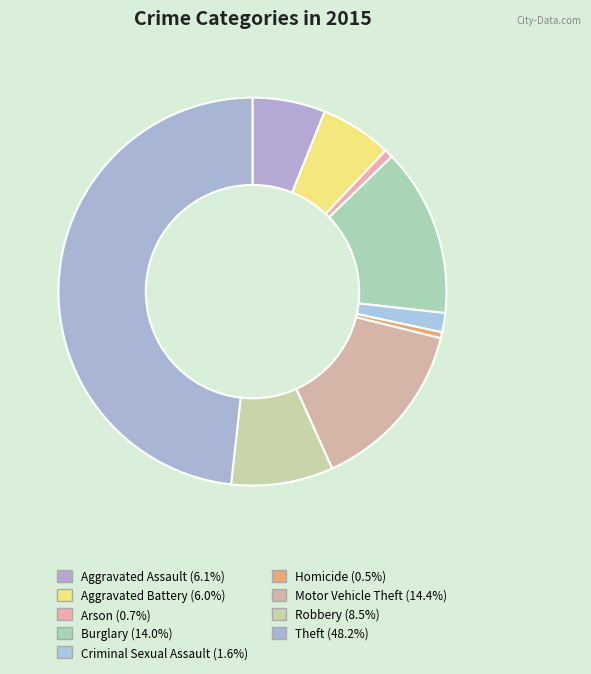

Is it true that Homicide is 11% of the pie?

False